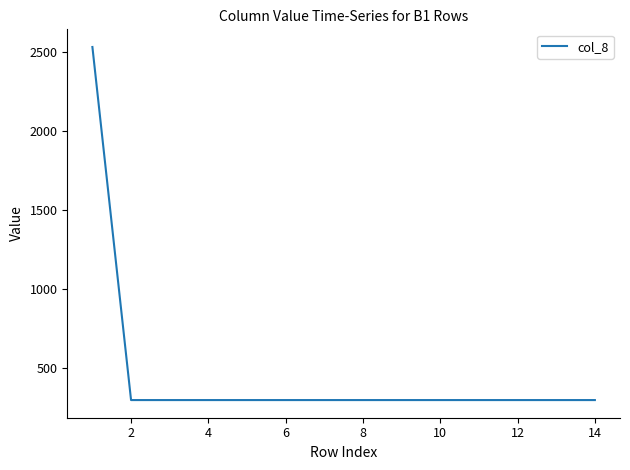

What is the greatest value displayed?

2530